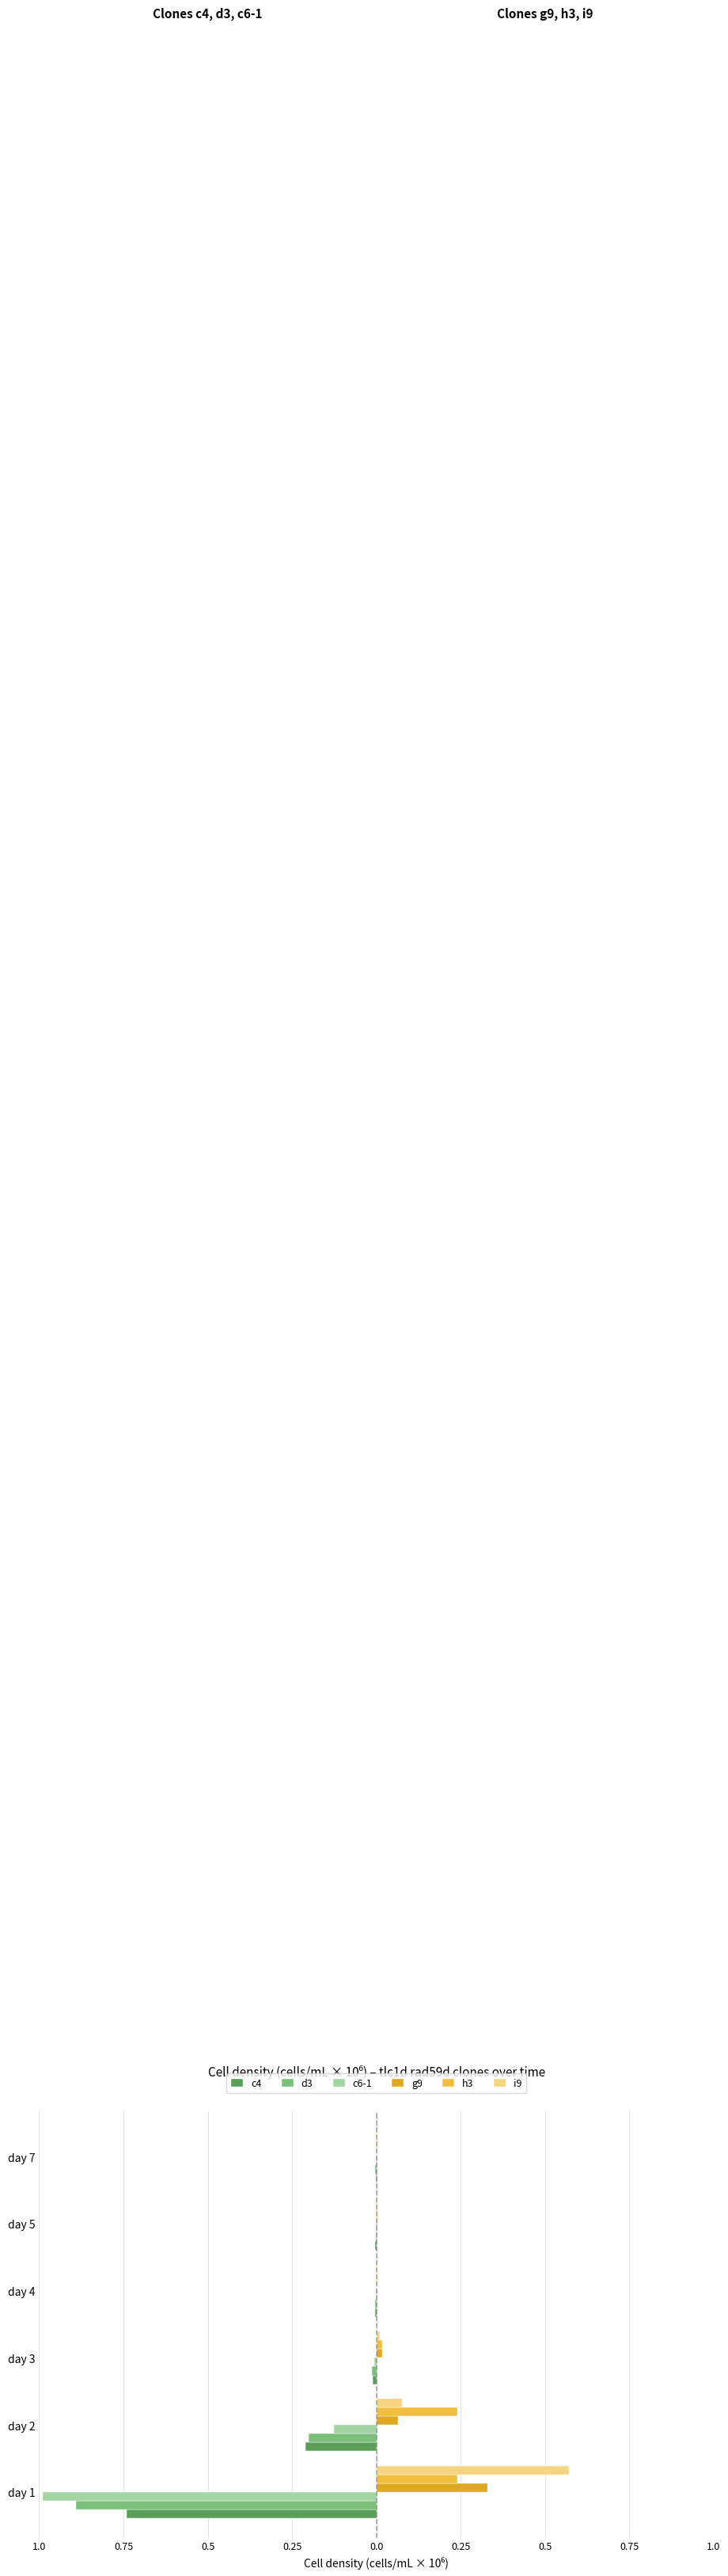

What are all the series names shown in the legend?

c4, d3, c6-1, g9, h3, i9